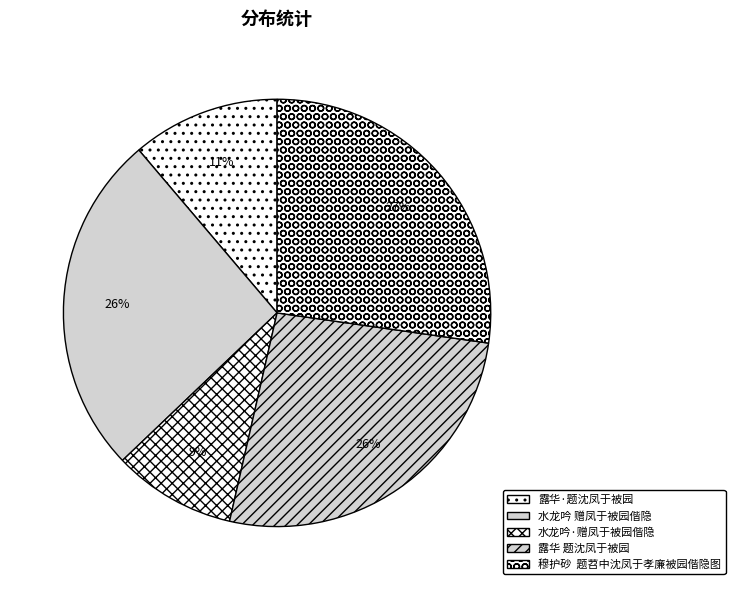

To the nearest percent, what portion does 露华 题沈凤于被园 represent?

26%